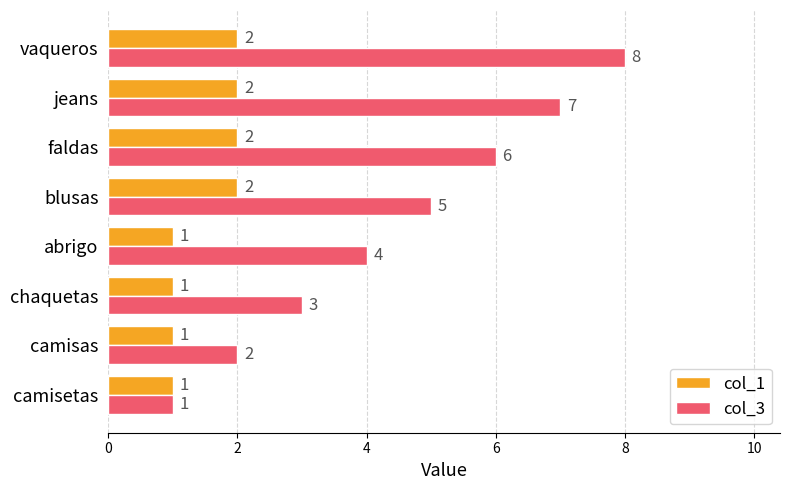

Which series has the widest spread of values?

col_3